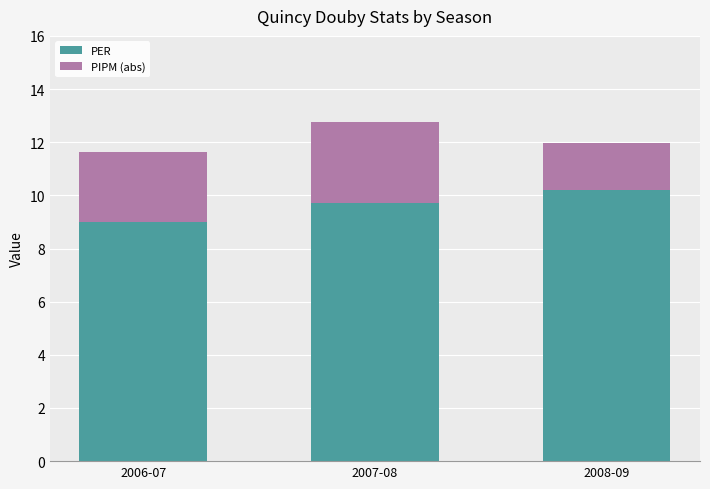

Rank the categories by PER value from lowest to highest.

2006-07, 2007-08, 2008-09